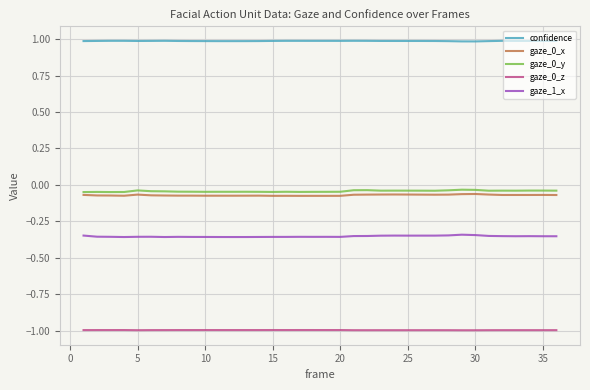

True or false: gaze_0_z and confidence cross at least once.

False